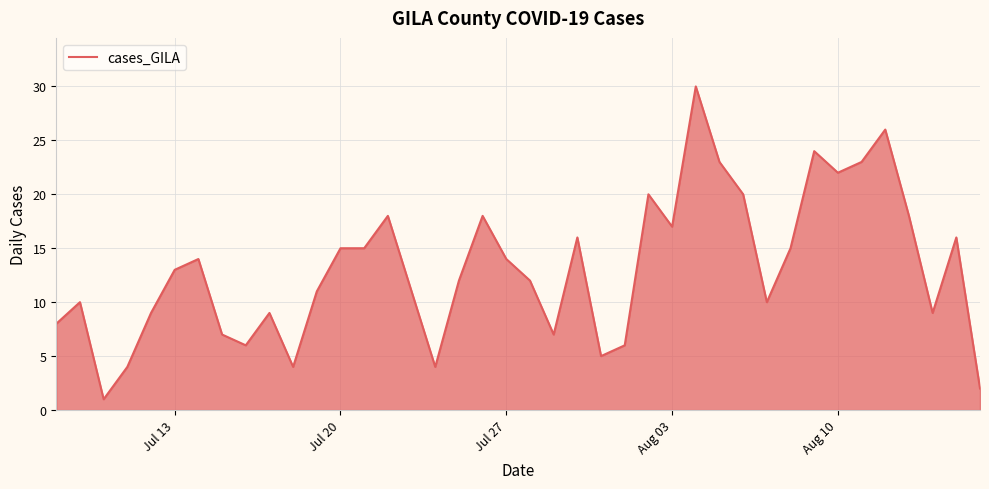

What is the greatest value displayed?

30